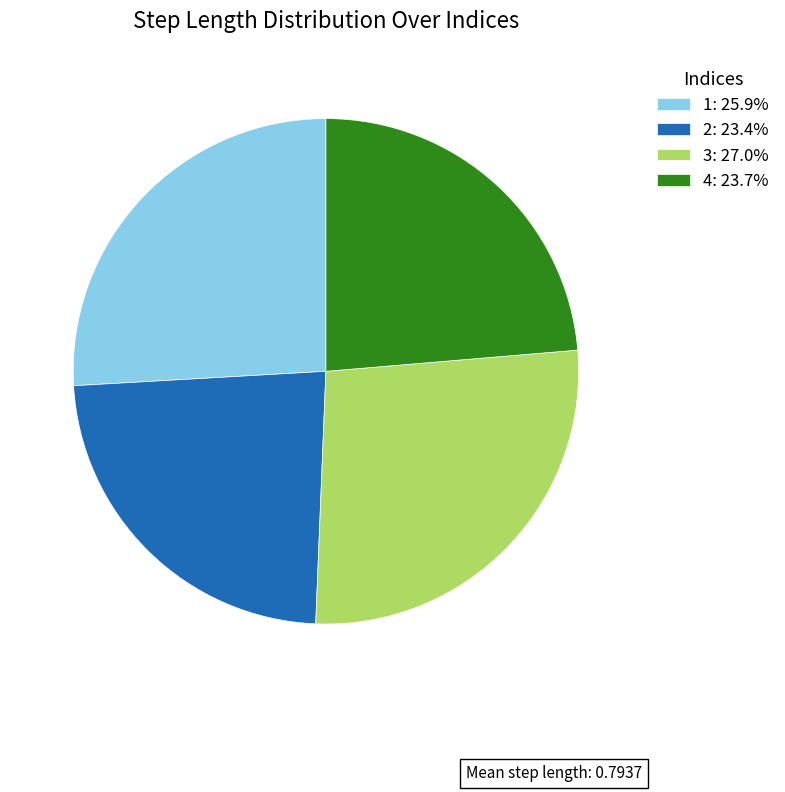

Do 1: 25.9% and 3: 27.0% together represent more than half of the pie?

Yes